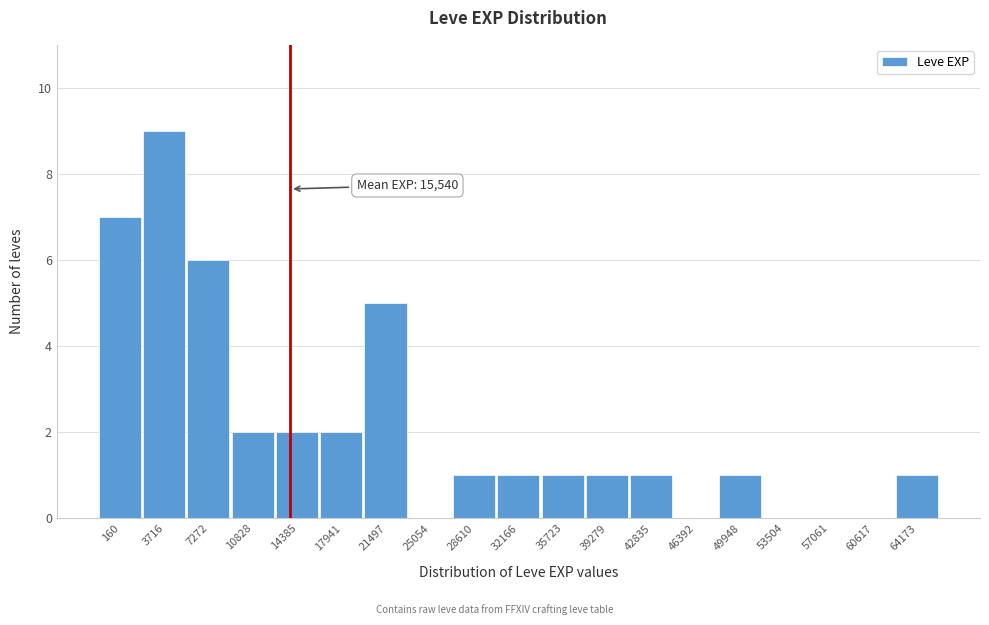

Reading right to left, transcribe all the data shown in this chart.

64173=1	60617=0	57061=0	53504=0	49948=1	46392=0	42835=1	39279=1	35723=1	32166=1	28610=1	25054=0	21497=5	17941=2	14385=2	10828=2	7272=6	3716=9	160=7